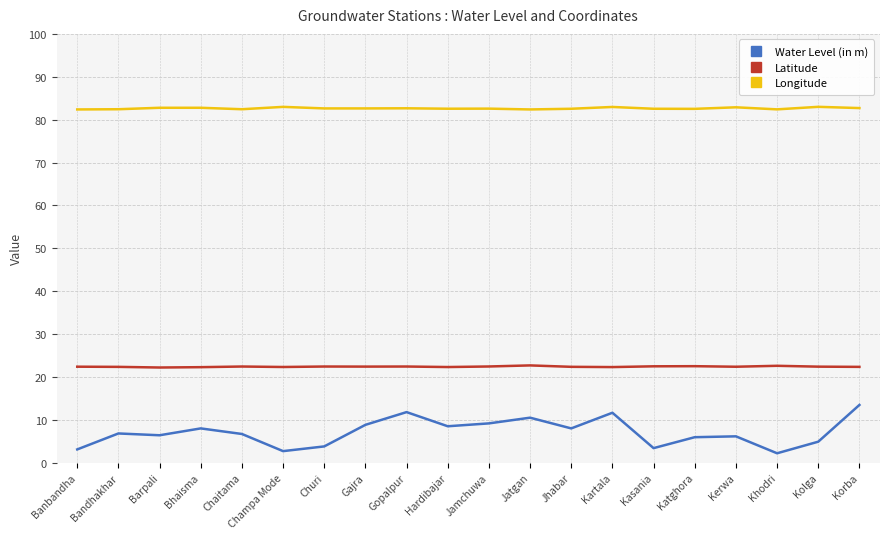

True or false: Water Level (in m) and Longitude intersect in this chart.

False